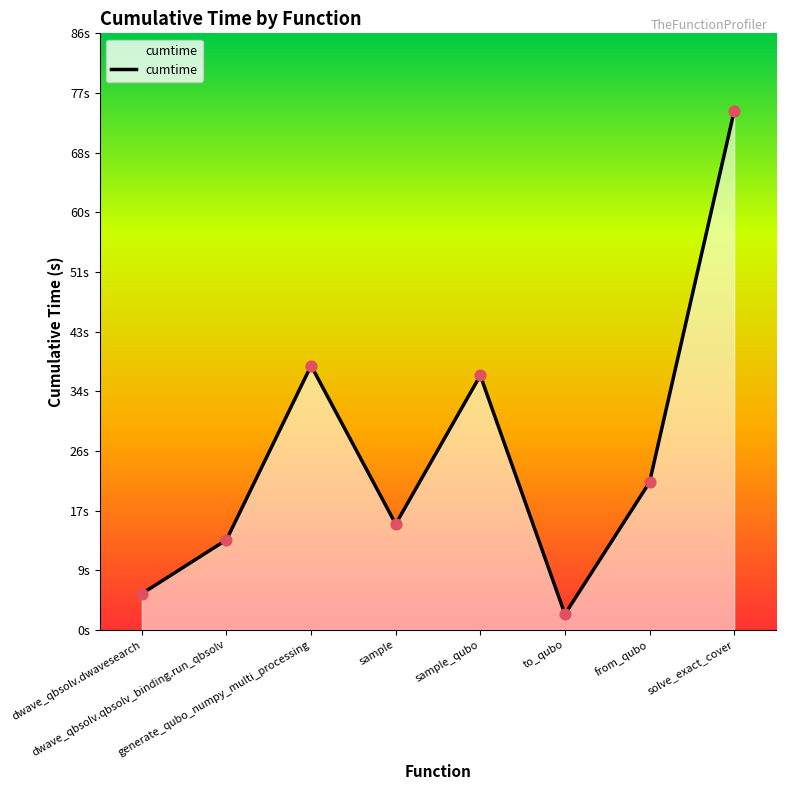

Between from_qubo and dwave_qbsolv.dwavesearch, which is larger?

from_qubo